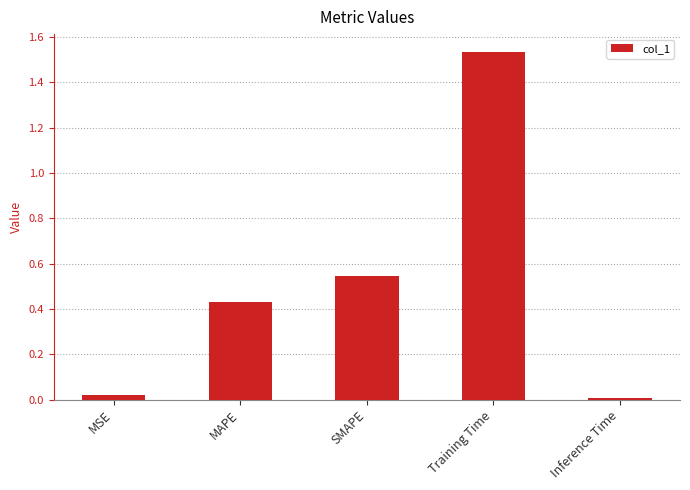

What position from the right is Training Time?

2